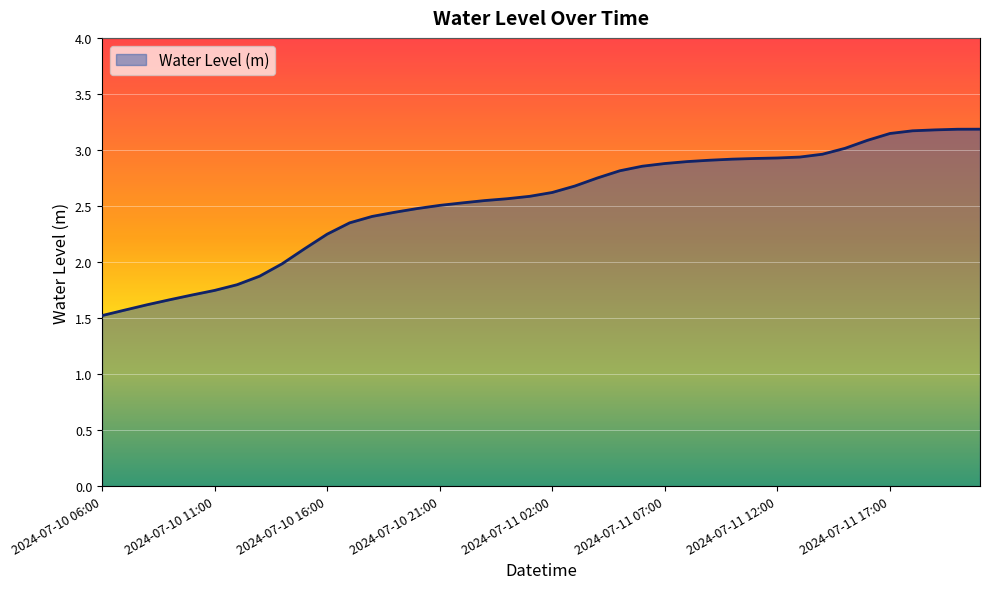

What is the maximum value shown in the chart?

3.2